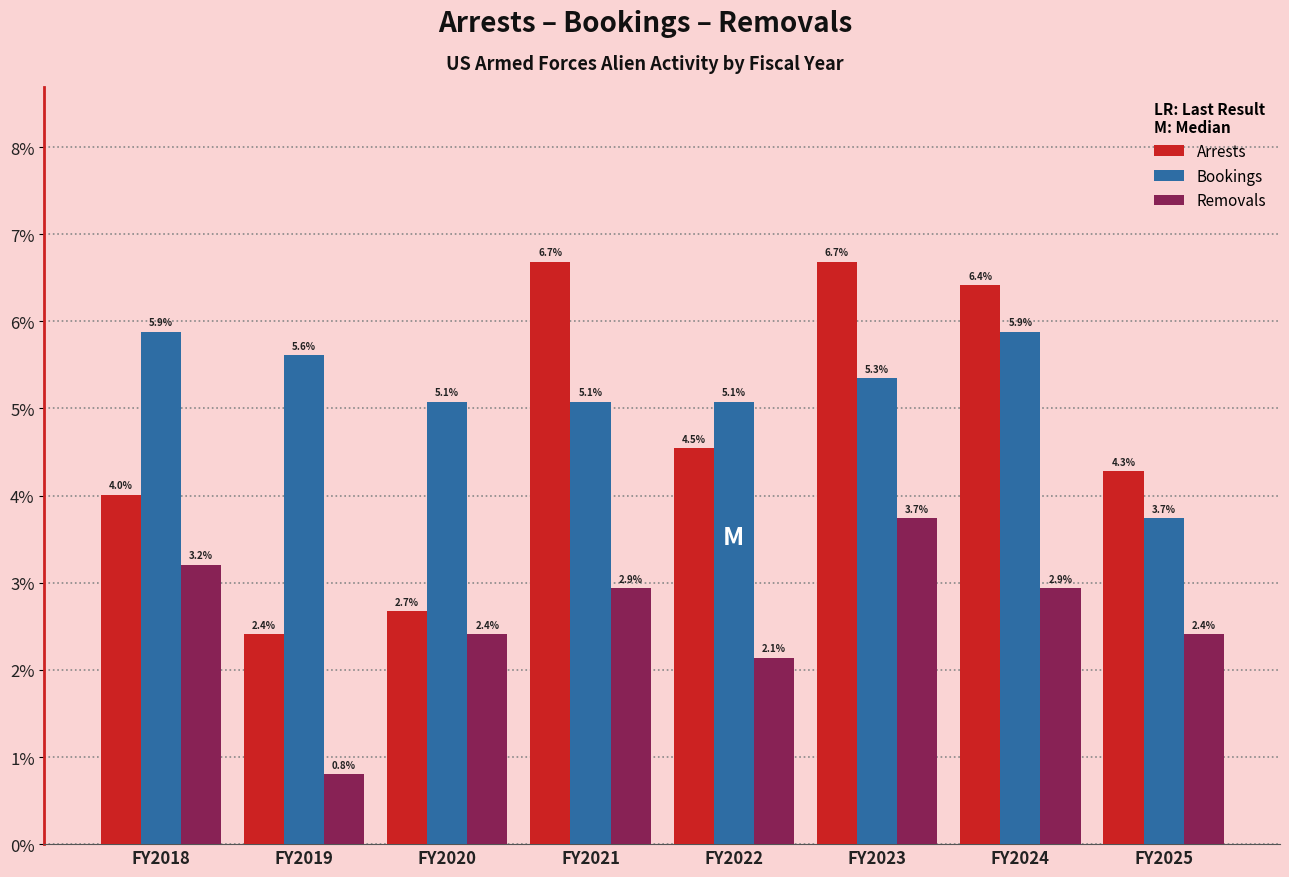

Reading left to right, list all the values displayed in this chart.

Arrests: FY2018=4.0	FY2019=2.4	FY2020=2.7	FY2021=6.7	FY2022=4.5	FY2023=6.7	FY2024=6.4	FY2025=4.3
Bookings: FY2018=5.9	FY2019=5.6	FY2020=5.1	FY2021=5.1	FY2022=5.1	FY2023=5.3	FY2024=5.9	FY2025=3.7
Removals: FY2018=3.2	FY2019=0.8	FY2020=2.4	FY2021=2.9	FY2022=2.1	FY2023=3.7	FY2024=2.9	FY2025=2.4